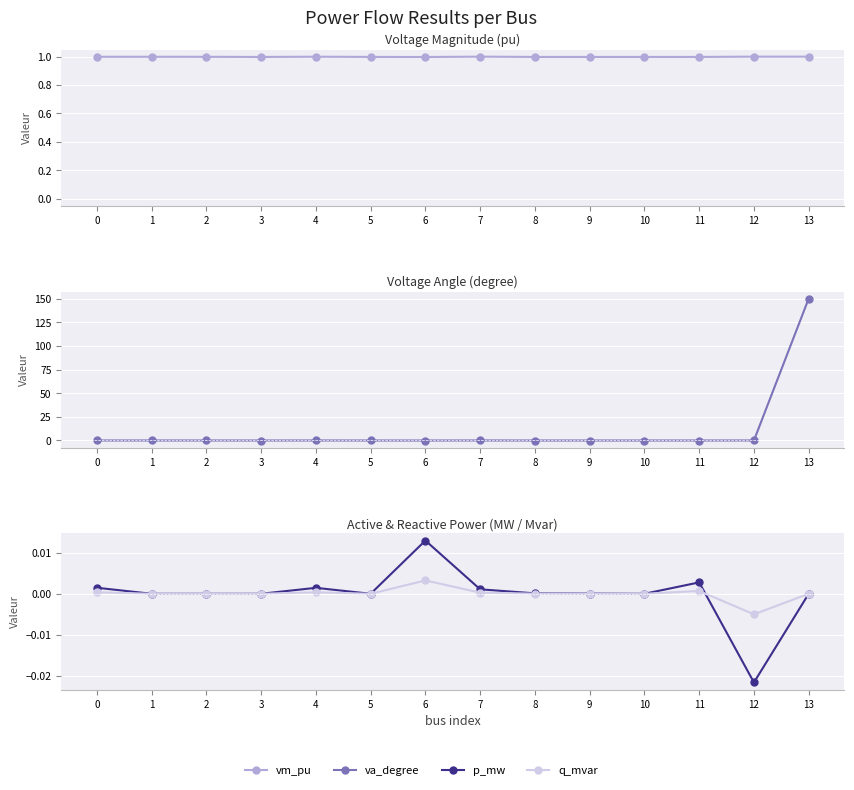

True or false: va_degree and p_mw cross at least once.

True